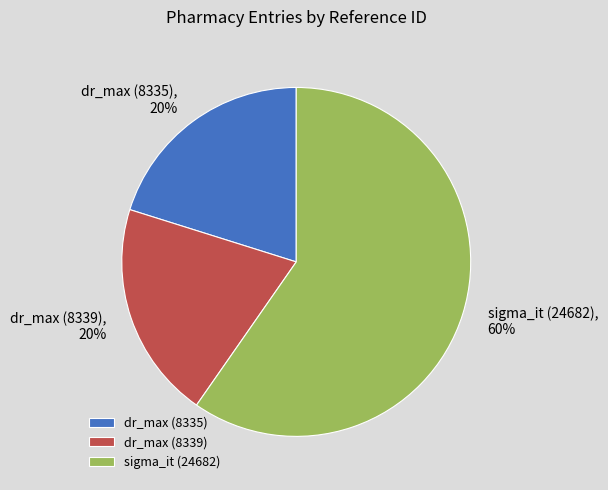

To the nearest percent, what percentage of the pie is dr_max (8339)?

20%